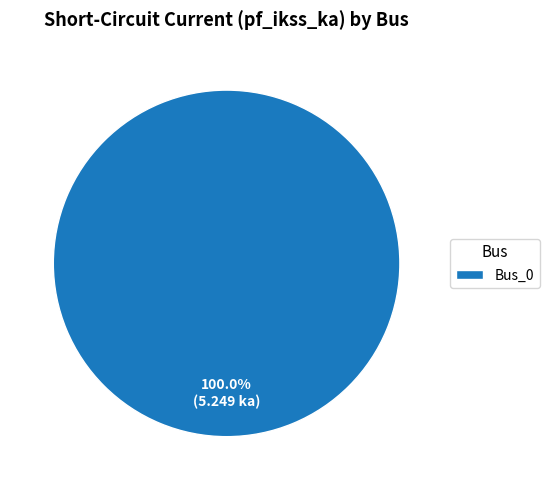

Is it true that Bus_0 is 100% of the pie?

True